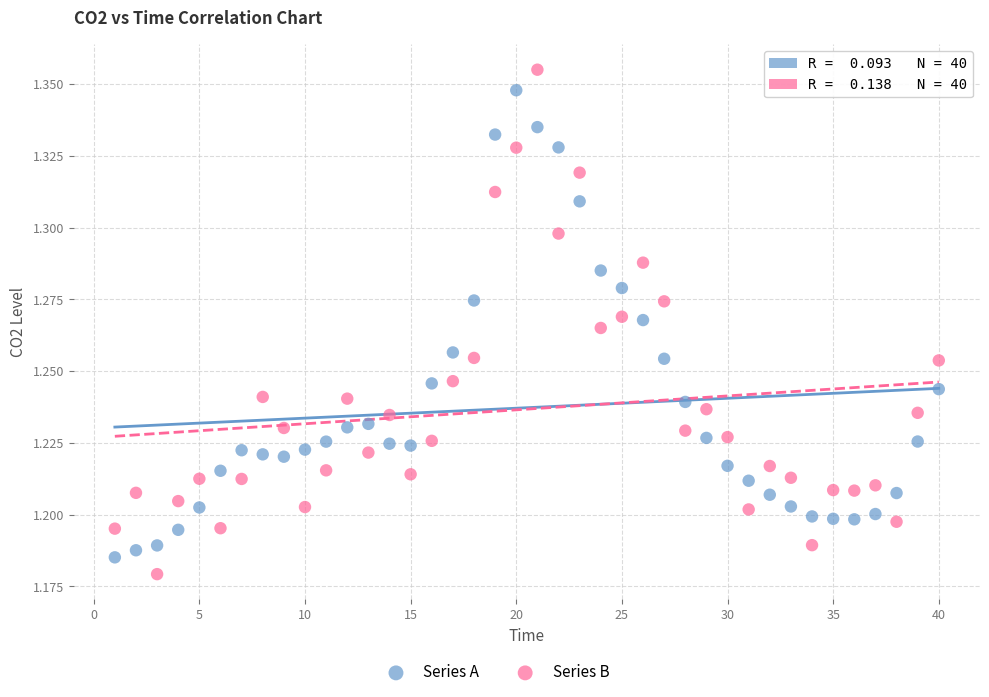

Across all data points, what is the range of X values (max minus min)?

39.0